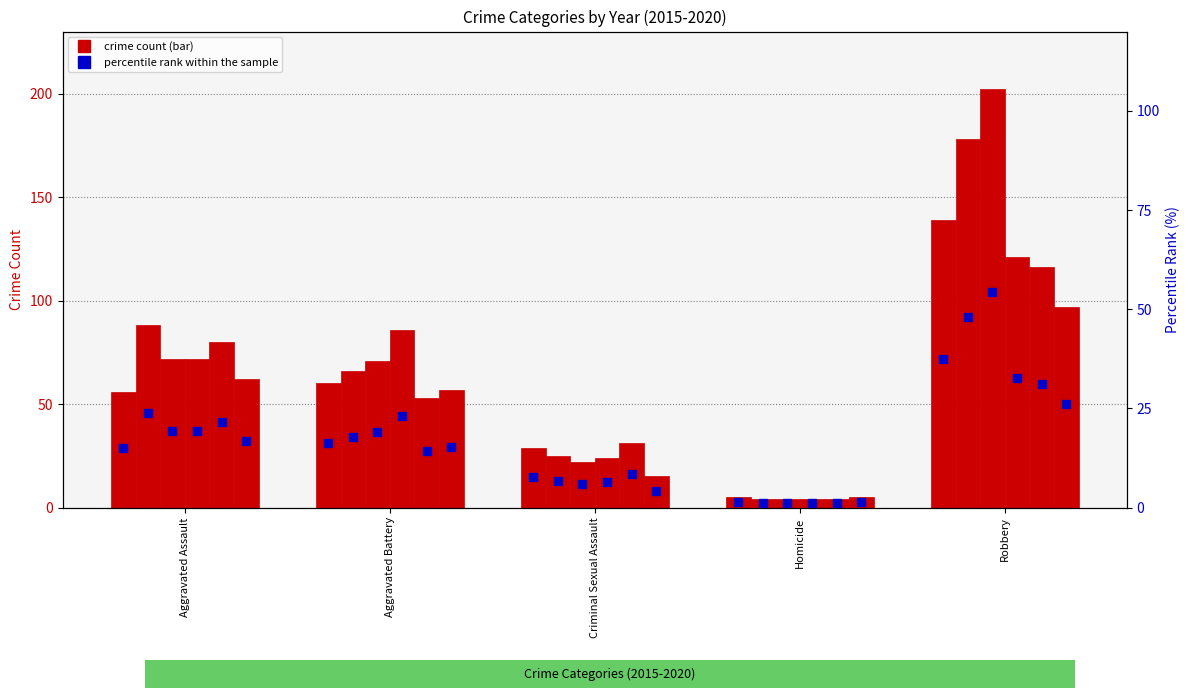

Rank the series by their maximum value, from lowest to highest.

2020, 2019, 2018, 2015, 2016, 2017